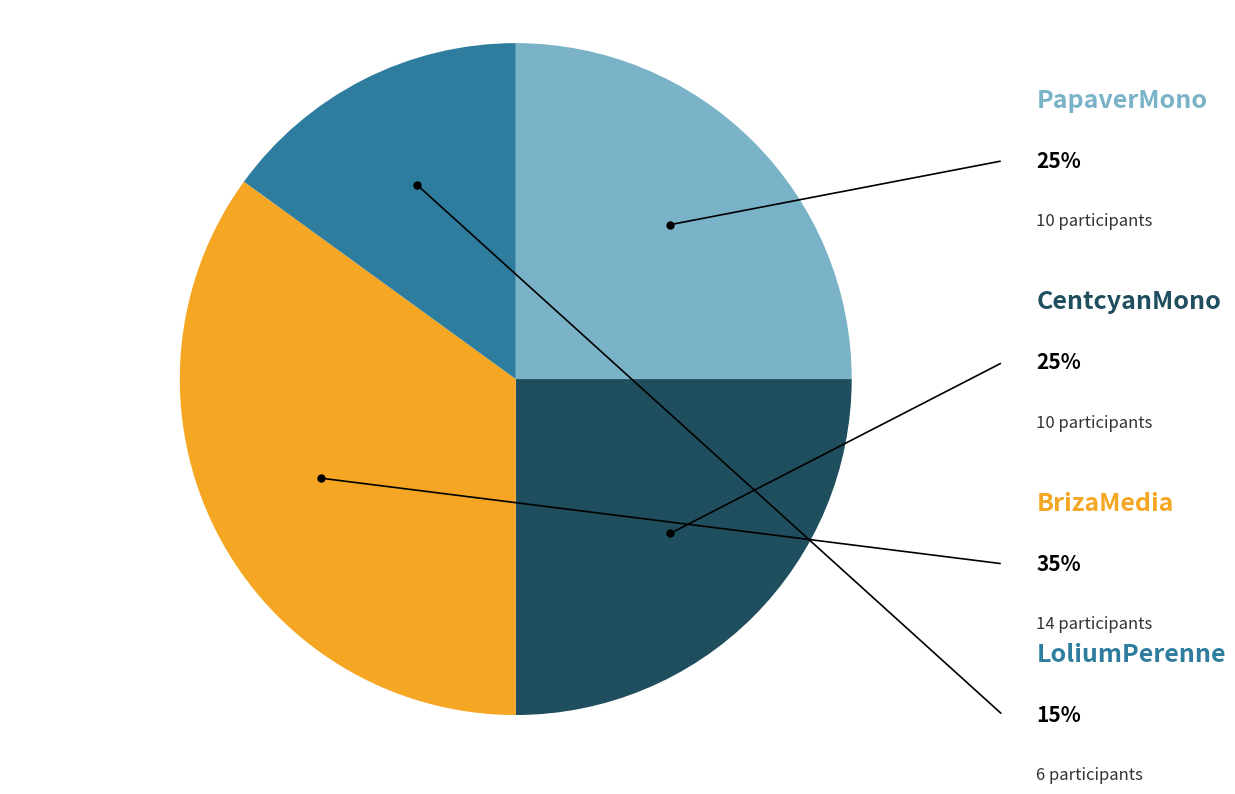

The BrizaMedia slice represents 35% of the pie. True or false?

True